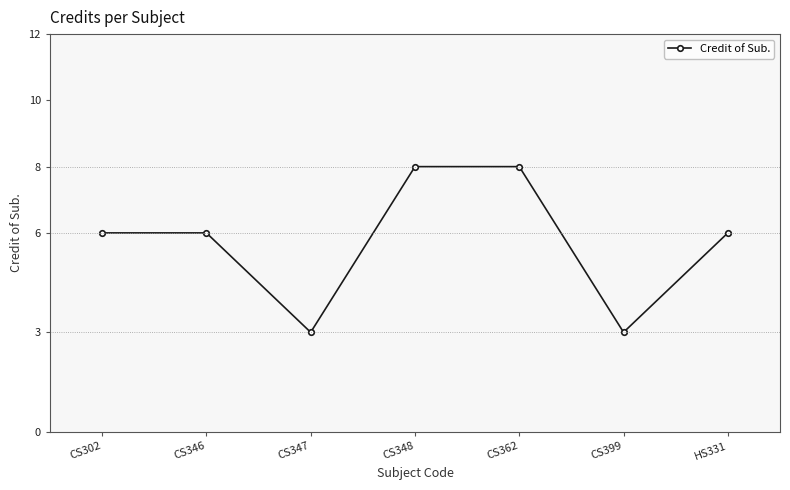

What is the value of the 2nd point from the left?

6